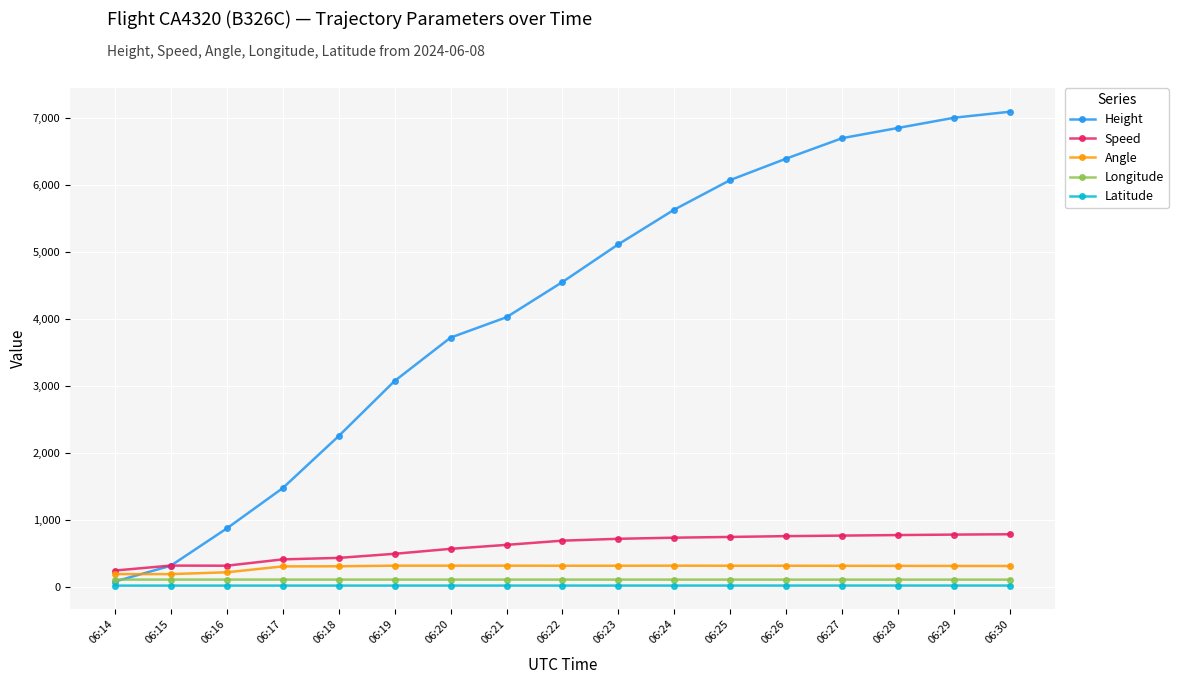

Which series has the largest total across all categories?

Height